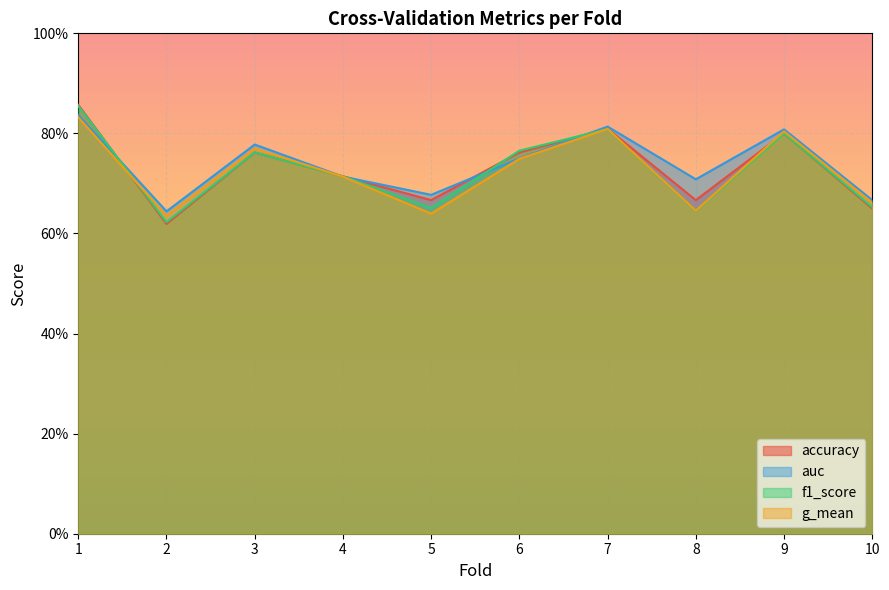

What is the highest value of the g_mean series?

0.8